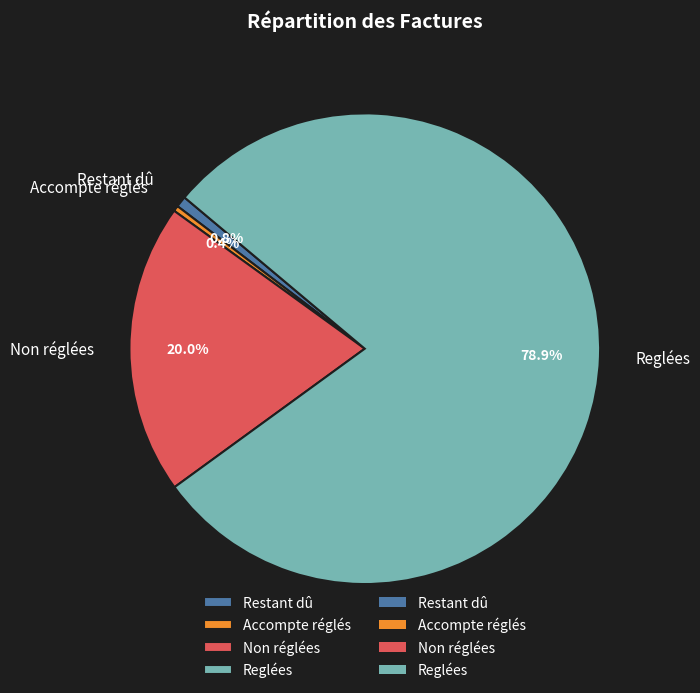

To the nearest percent, what is the difference between the largest and smallest slice percentages?

78%